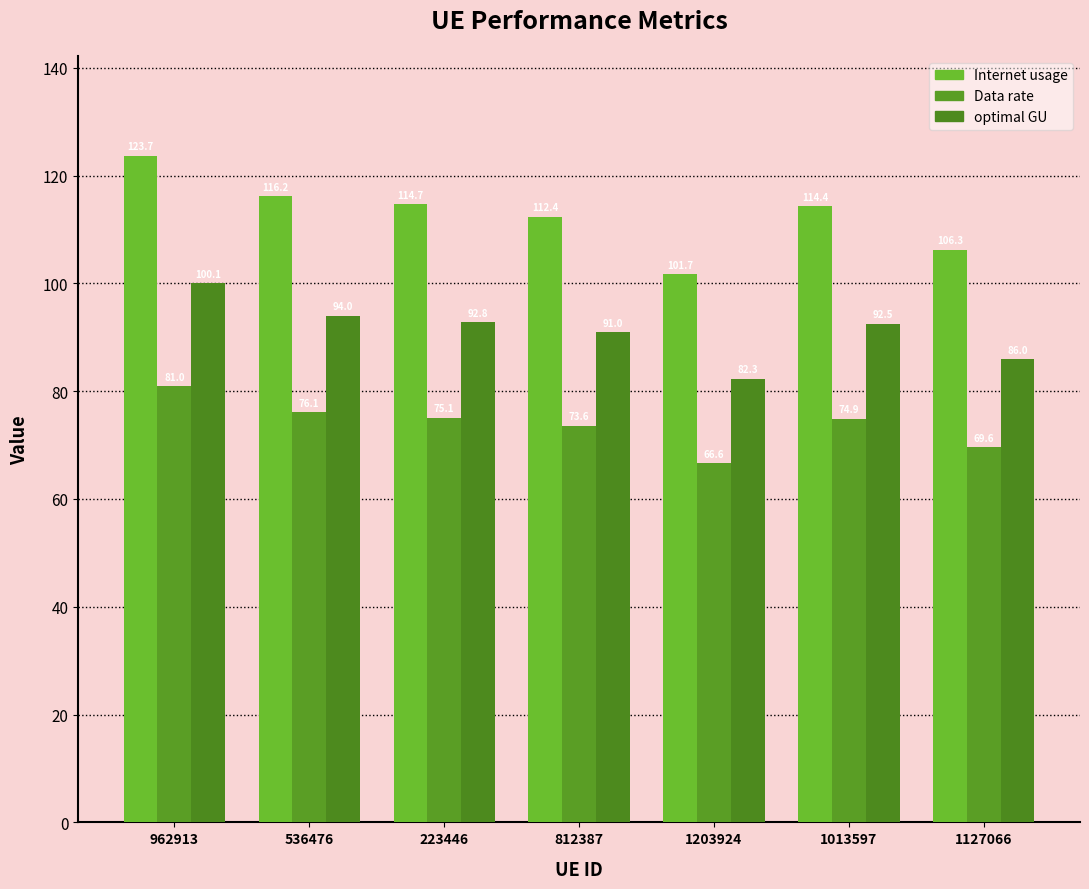

At which label is Data rate closest to 73?

812387